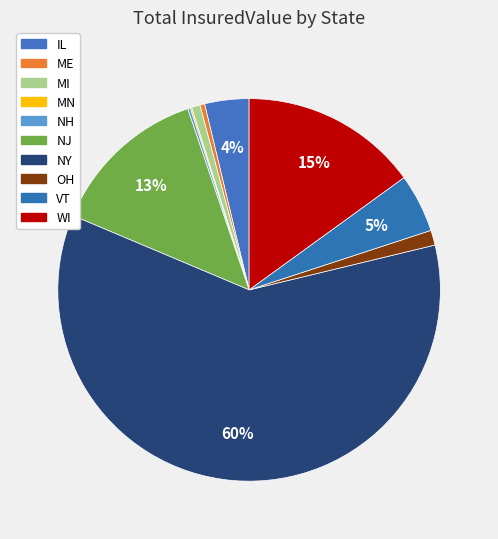

To the nearest percent, what is the average slice percentage?

10%